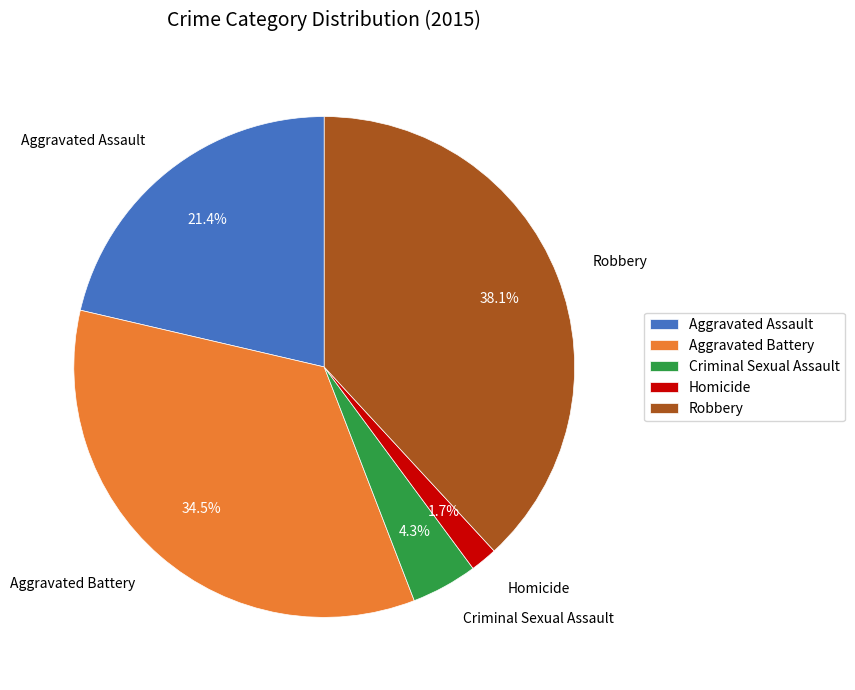

What percentage do Robbery and Criminal Sexual Assault together represent?

42.4%